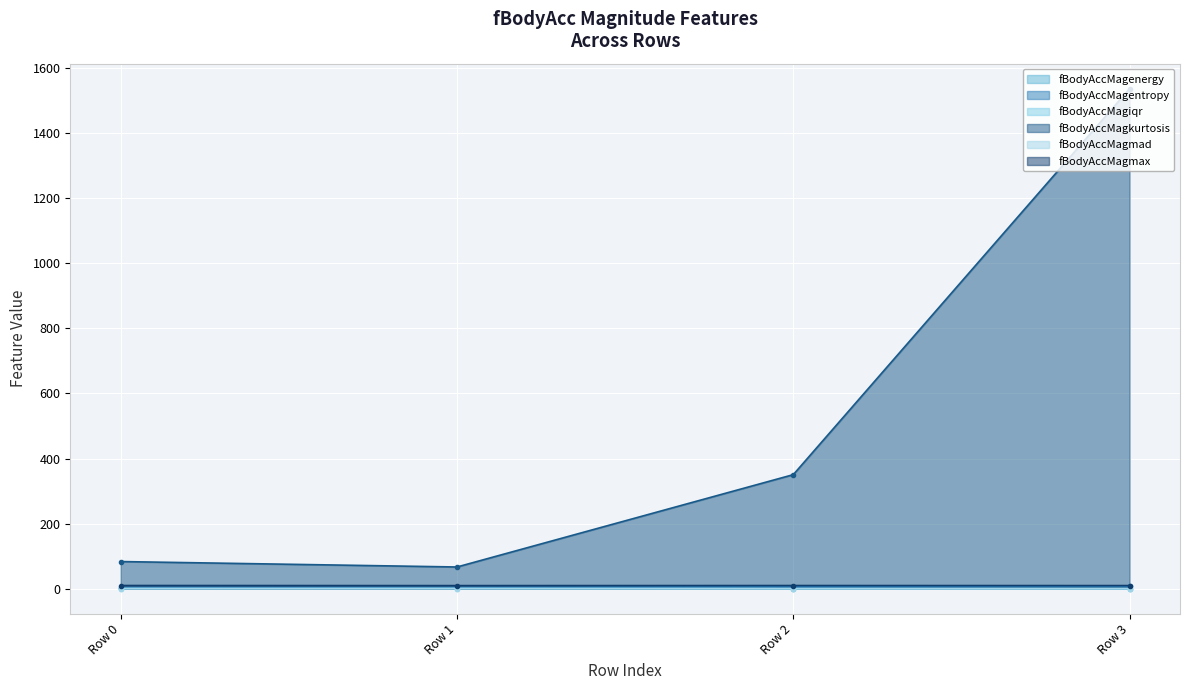

How many data points does each series have?

4